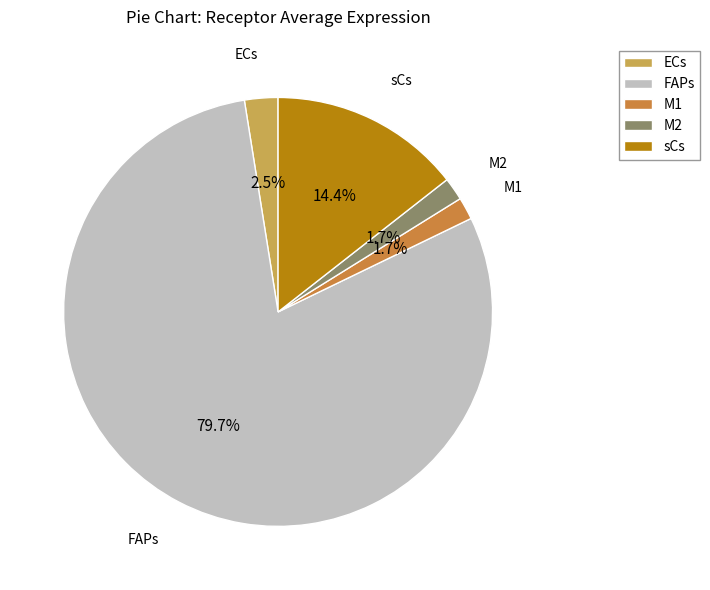

To the nearest percent, what is the combined percentage of sCs and FAPs?

94%